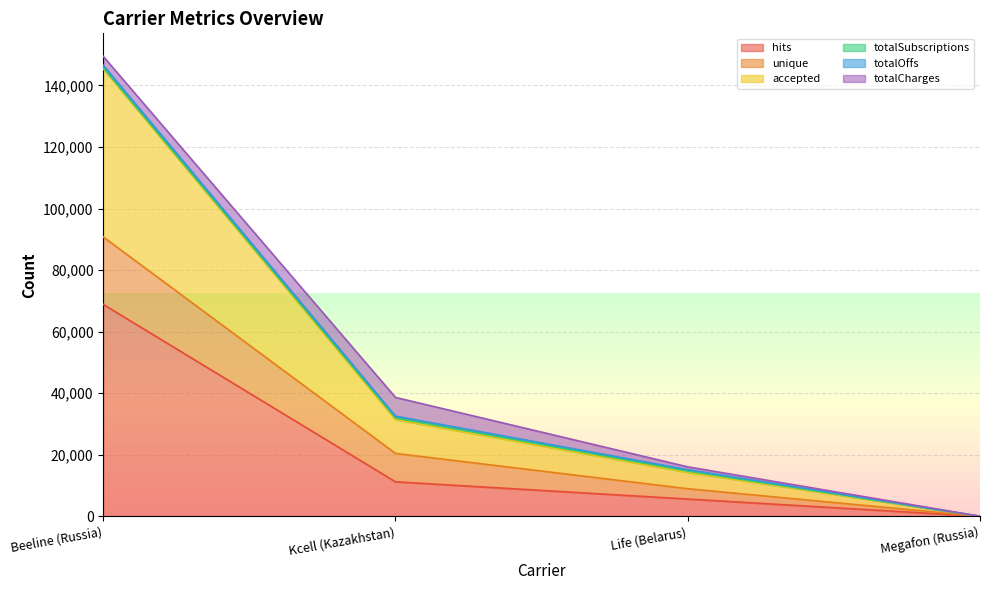

True or false: accepted and unique intersect in this chart.

False